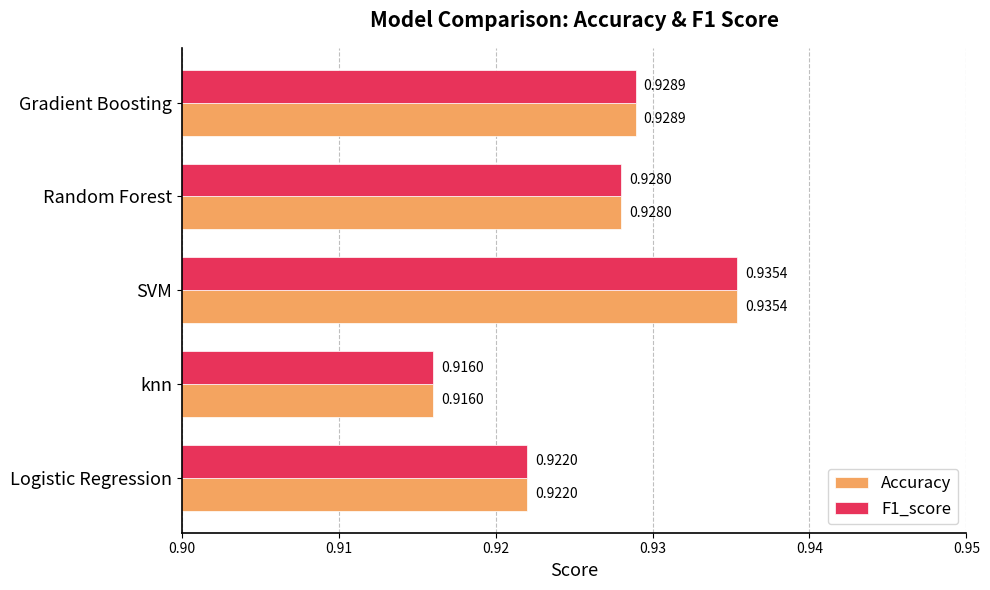

At which category is the sum across all series the highest?

SVM